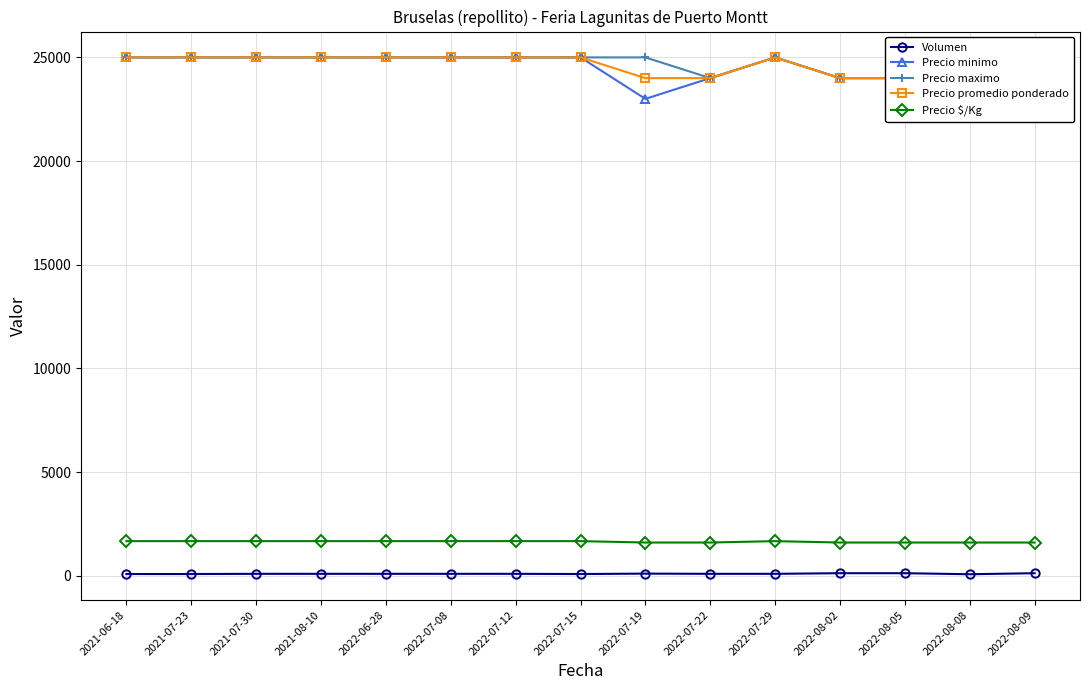

What is the maximum value for Volumen?

120